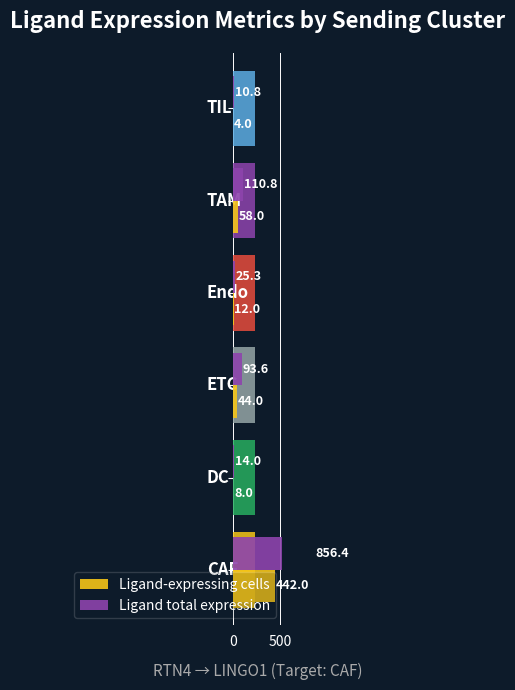

At how many categories does at least one series exceed 800?

1